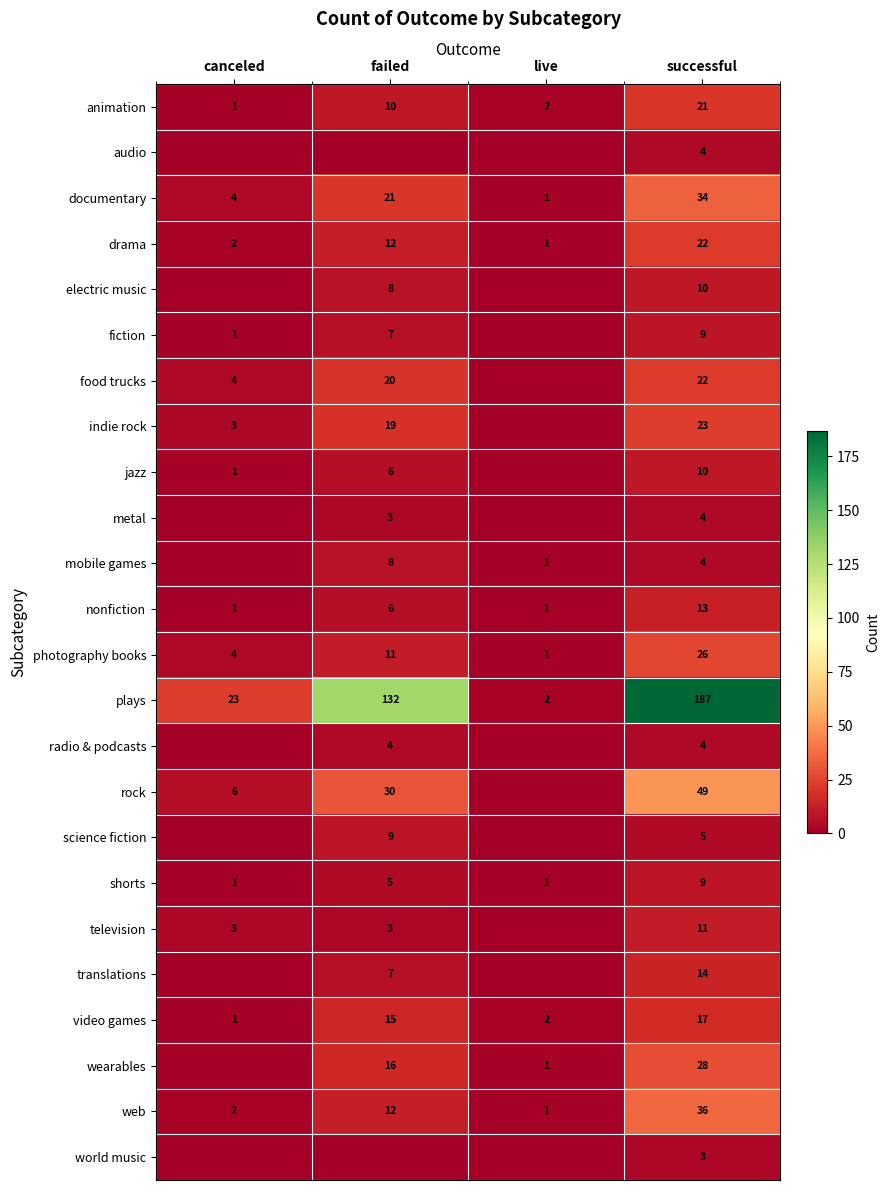

What is the total value across all series at failed?

364